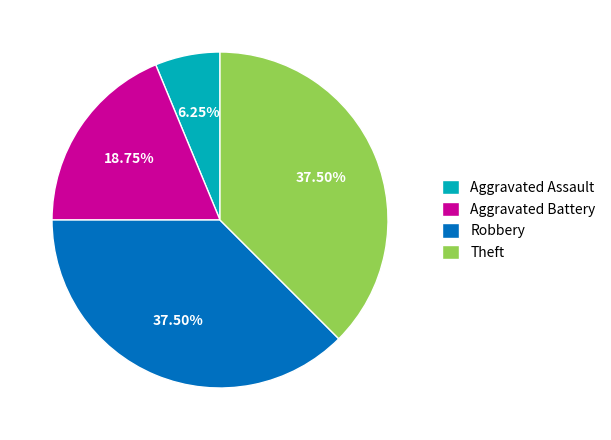

Is Aggravated Assault the majority of the pie?

No